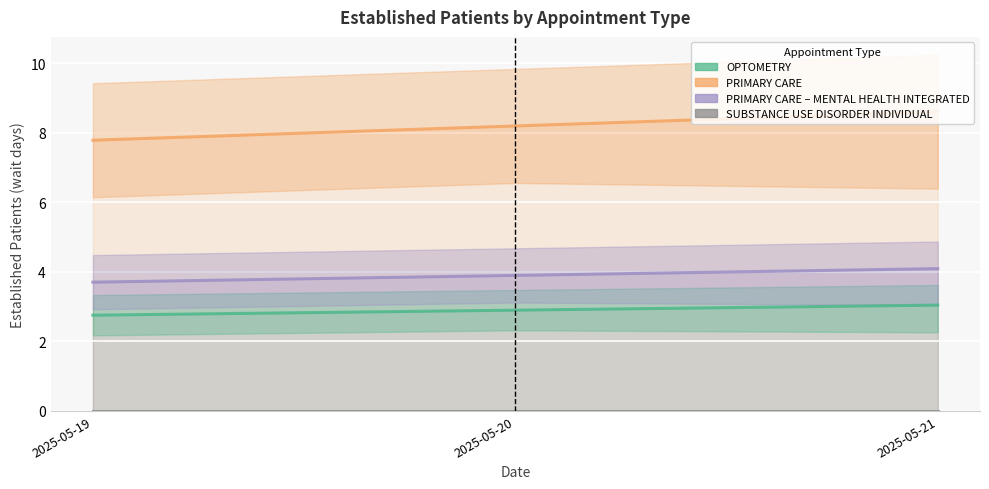

Is the value of PRIMARY CARE at 2025-05-21 greater than the value of SUBSTANCE USE DISORDER INDIVIDUAL at 2025-05-21?

Yes